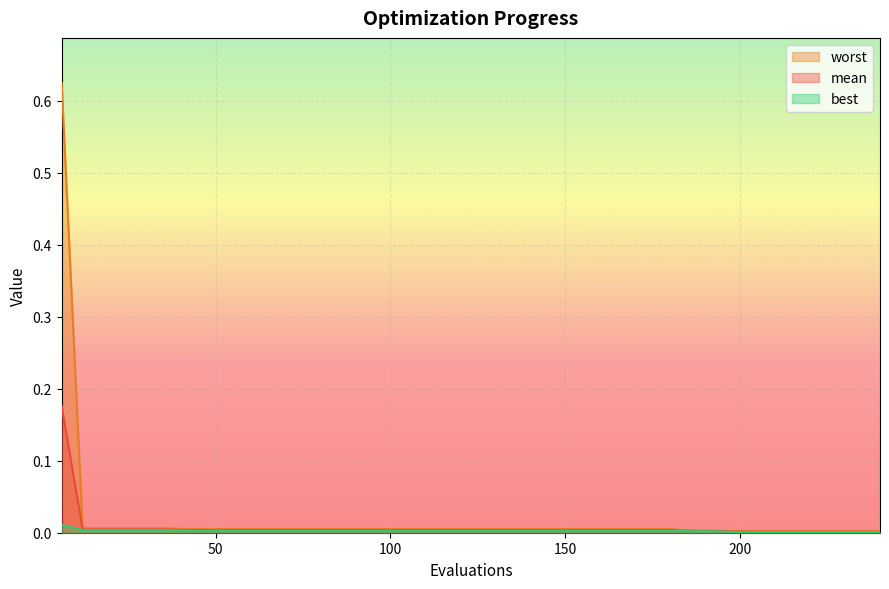

The value of mean at 36 is 0.0. True or false?

False